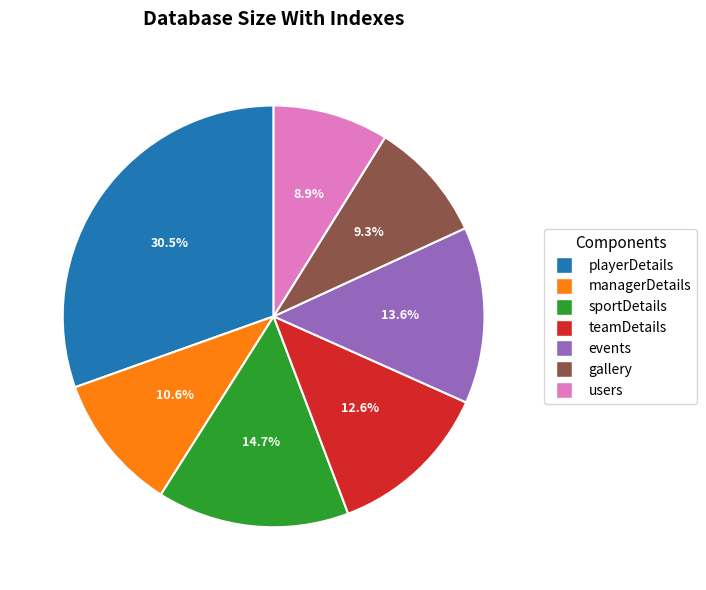

Approximately how many times larger is the value at playerDetails compared to users?

3.4